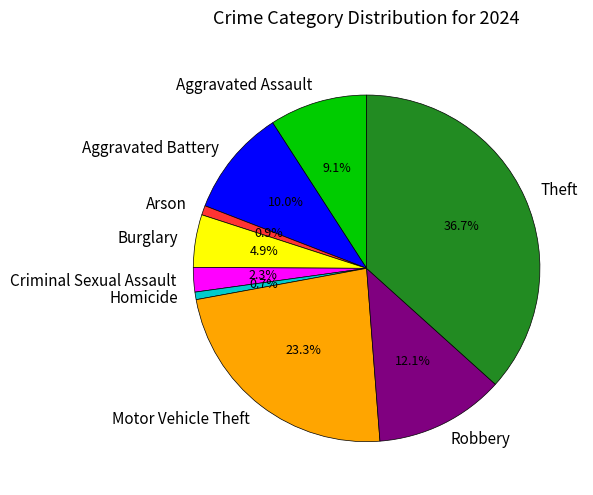

To the nearest percent, what is the difference between the Burglary and Robbery slice percentages?

7%